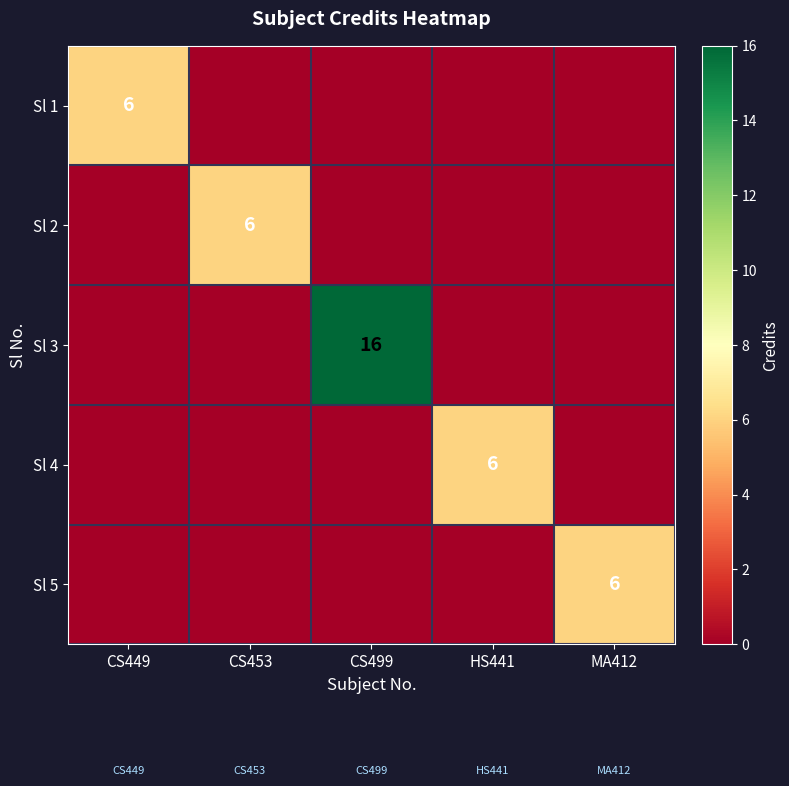

What is the spread (max minus min) of values at CS453?

6